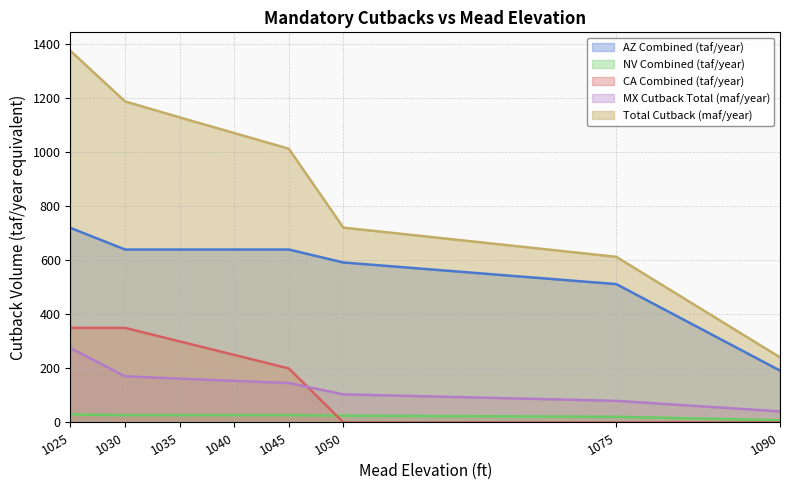

Which category has the lowest value across all series?

1050